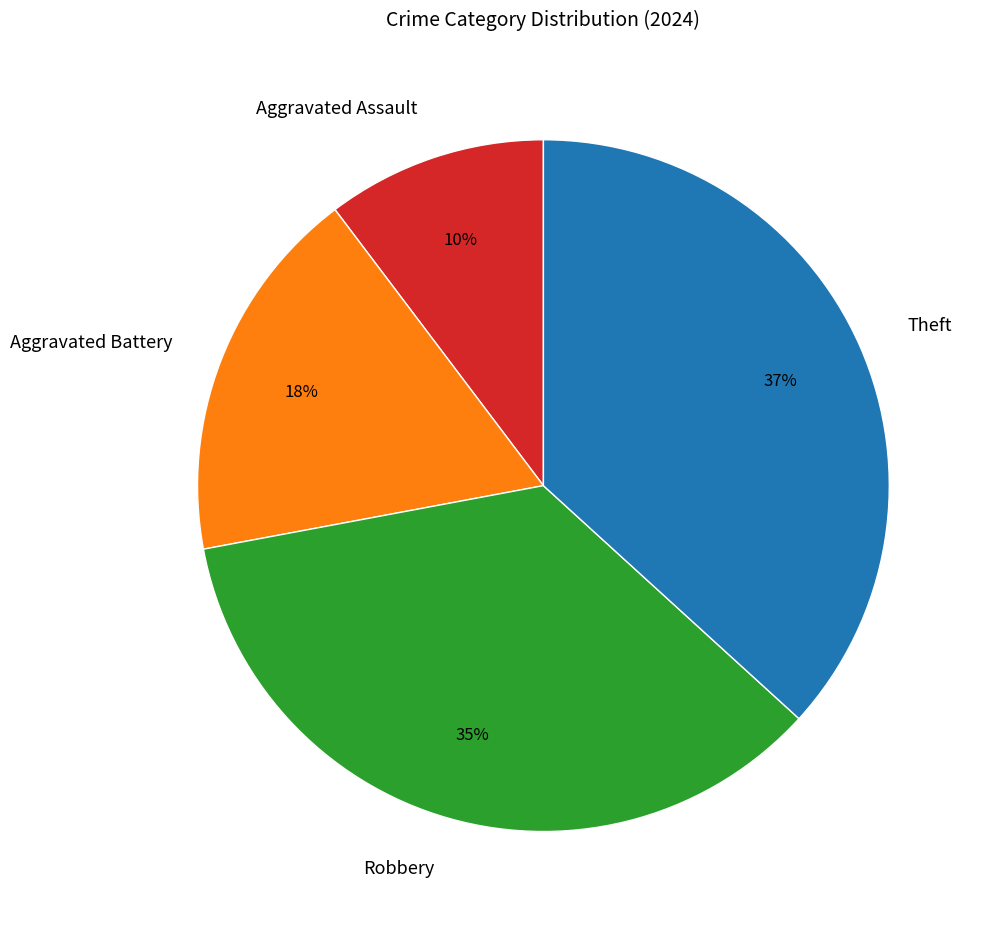

Is the sum of Theft and Robbery greater than half?

Yes